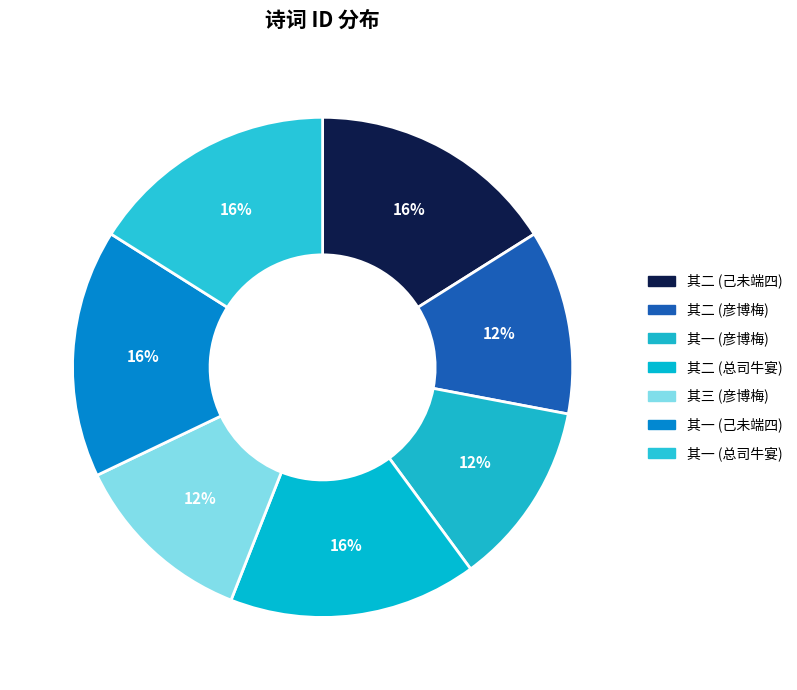

How many slices are in this pie chart?

7